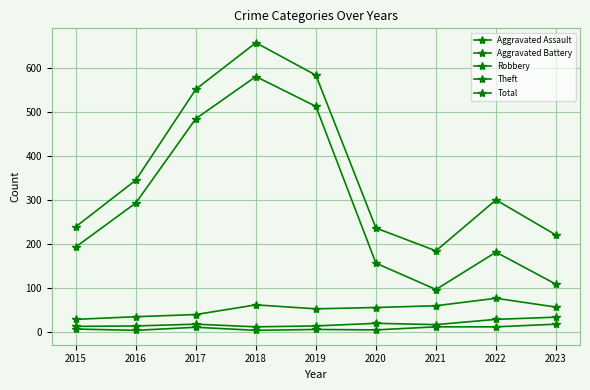

Where does the Total series first go above 300?

2016